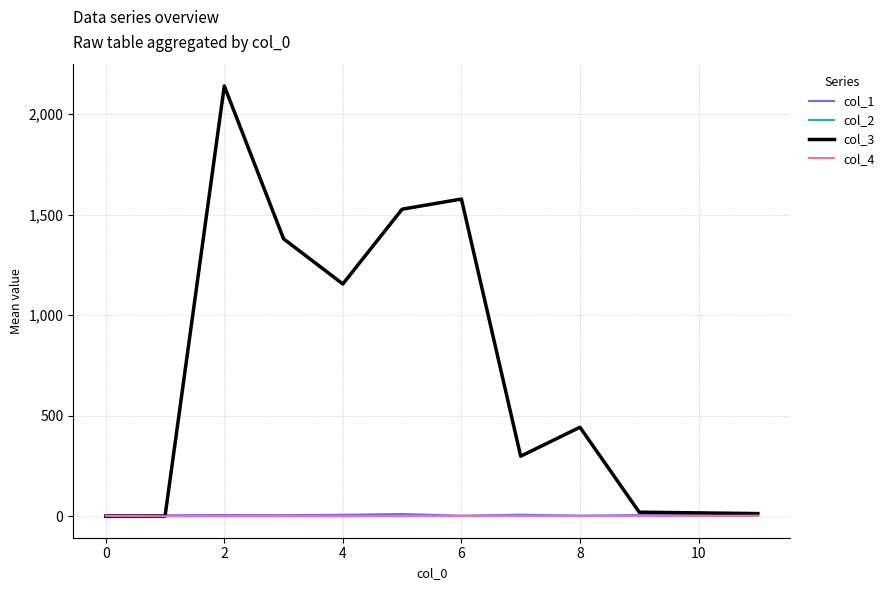

What is the maximum value shown in the chart?

2138.8